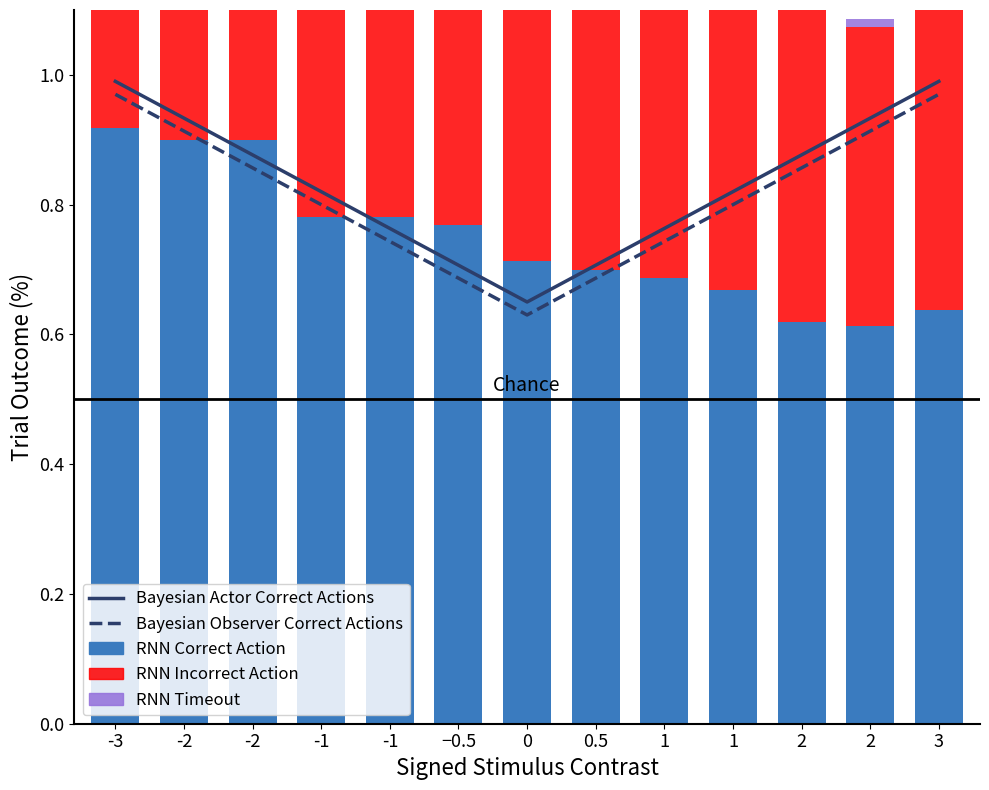

At 0, list the series in order from largest to smallest.

RNN Incorrect Action, RNN Correct Action, Bayesian Actor Correct Actions, Bayesian Observer Correct Actions, RNN Timeout